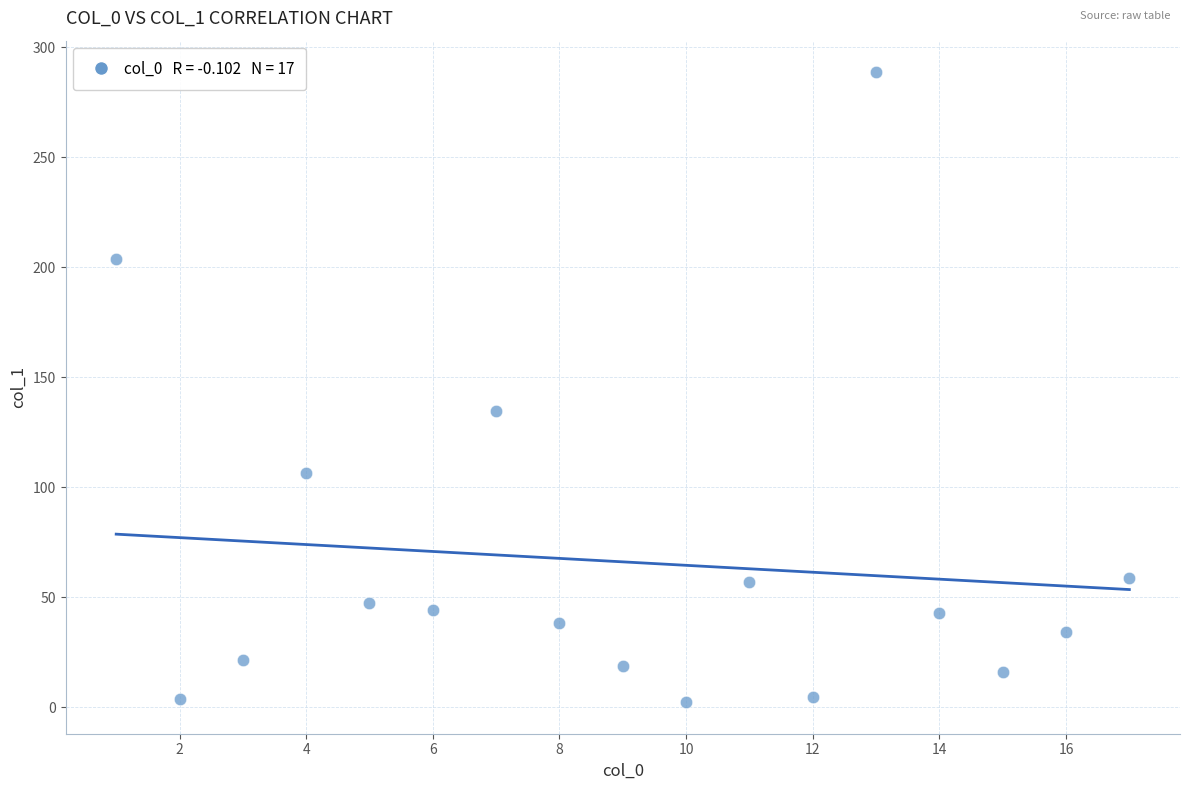

What is the range of X values (max minus min)?

16.0